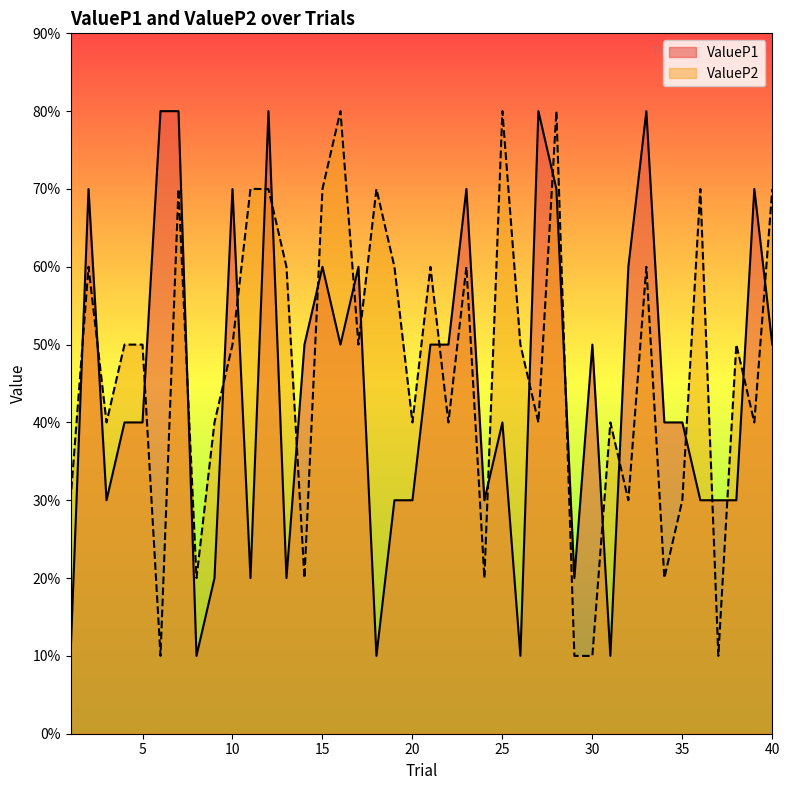

True or false: ValueP2 and ValueP1 cross at least once.

True